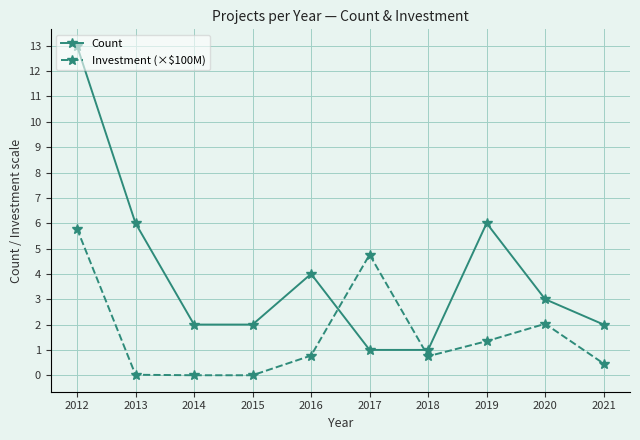

What is the sum of all Investment (×$100M) values?

15.9